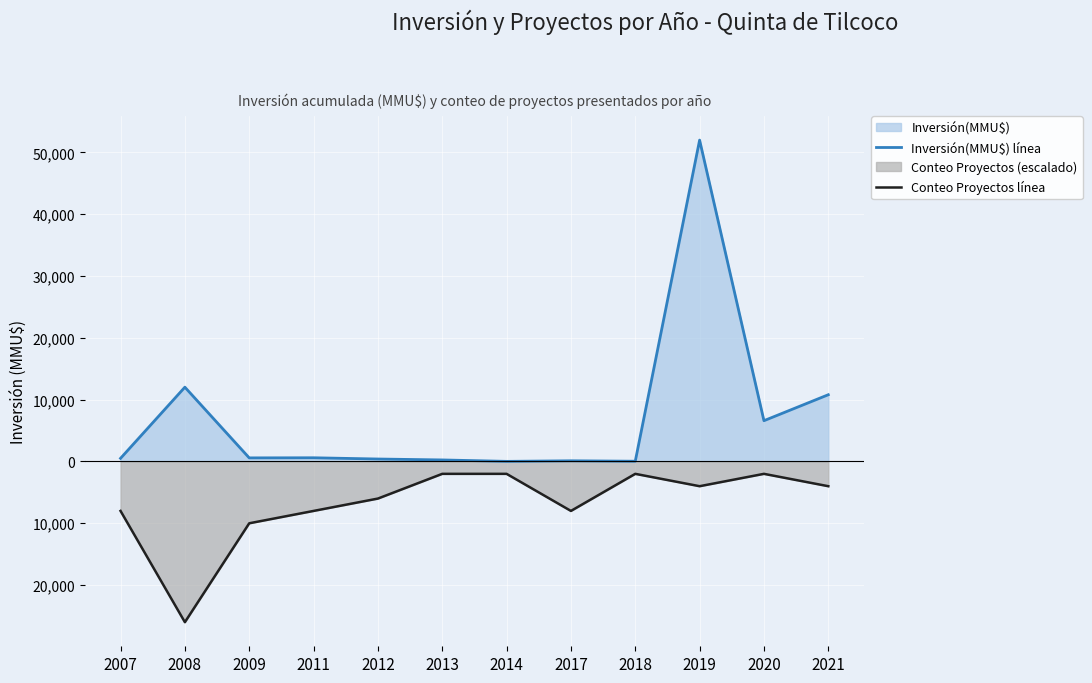

Does the chart display data point markers on the line(s)?

No